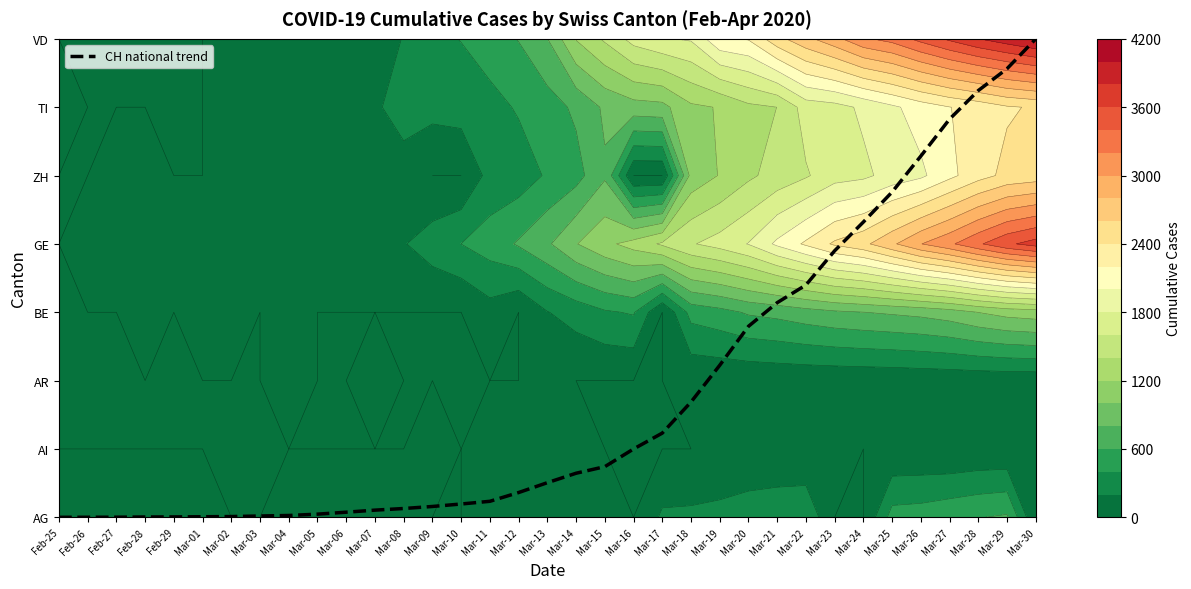

What is the ratio of the value at Mar-20 to the value at Mar-26?

0.5